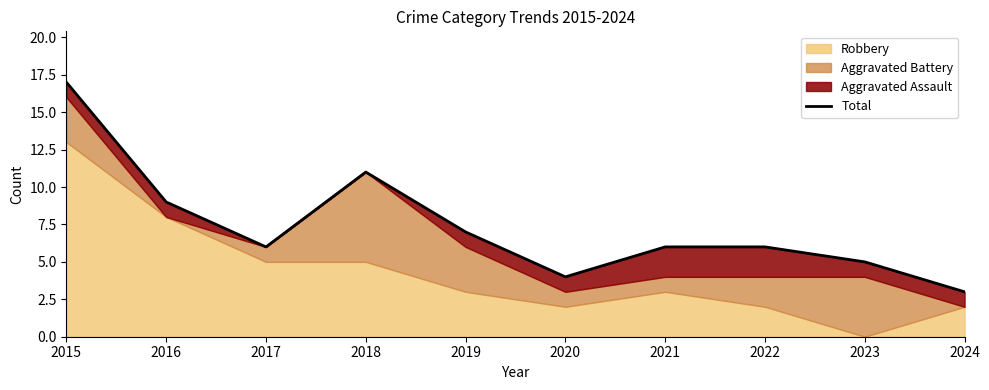

The value at 2016 is 6. True or false?

False